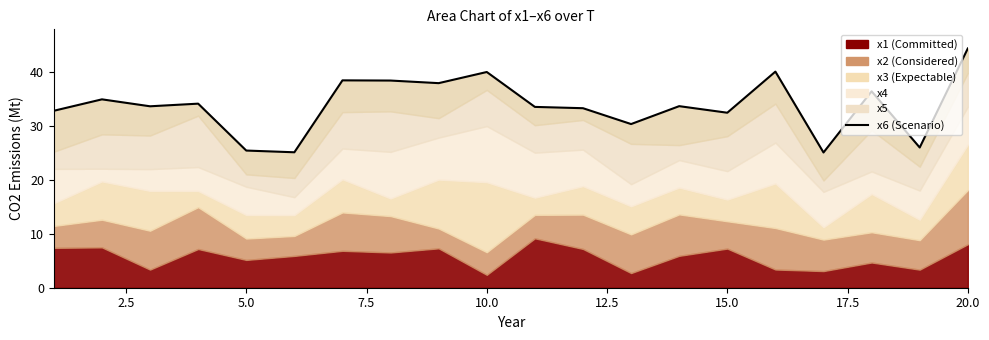

How many data points does each series have?

20